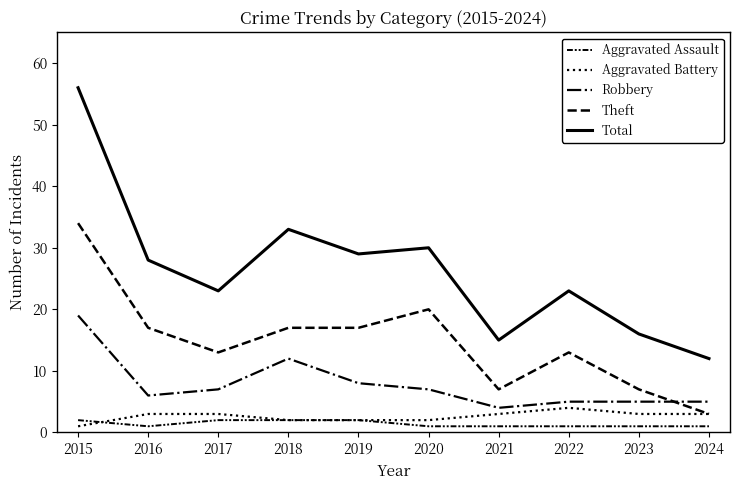

At which label does Robbery first exceed 7?

2015